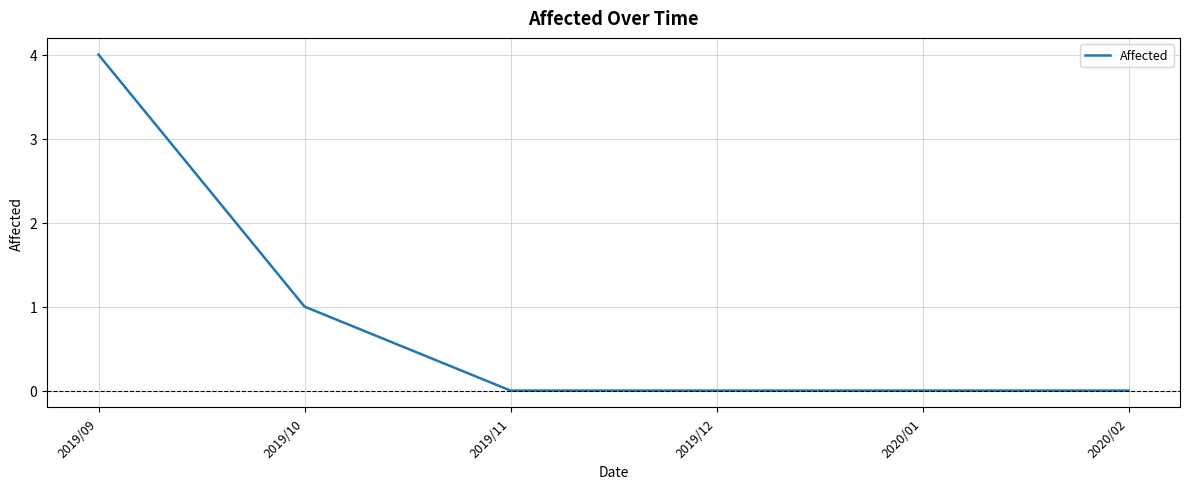

What is the difference between the maximum and minimum values?

4